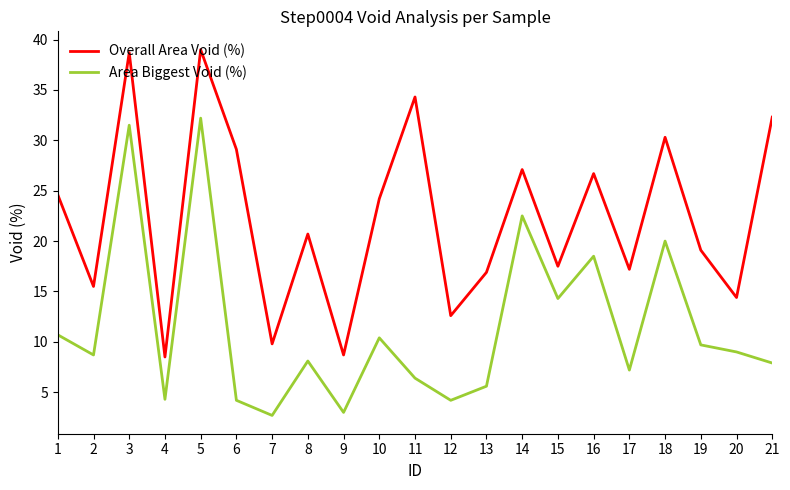

What is the average value of the Area Biggest Void (%) series?

11.5